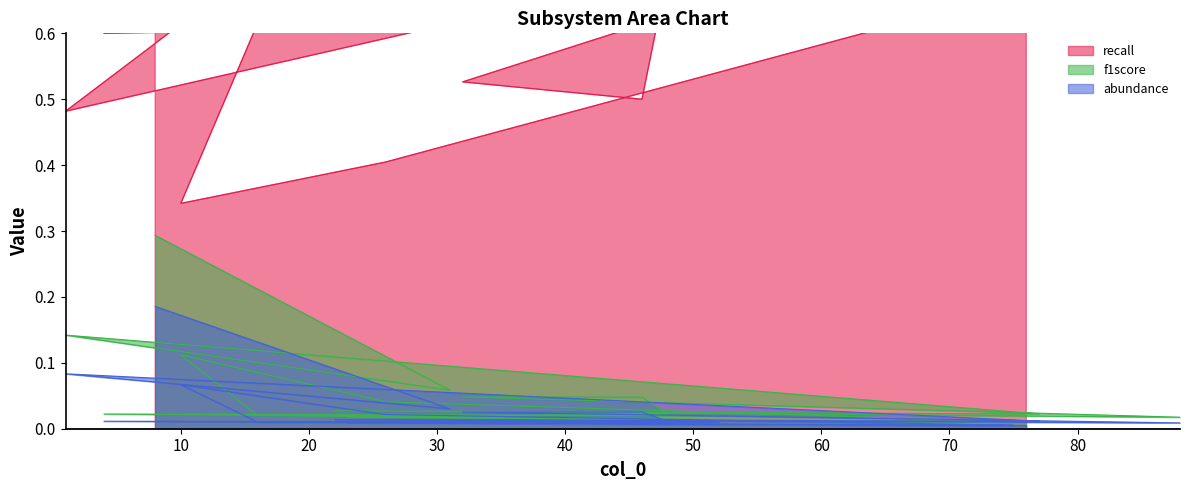

Reading right to left, what are all the values shown in this chart?

recall: 76=0.7	26=0.4	10=0.3	16=0.6	52=0.6	4=0.6	75=1.0	66=1.0	23=0.8	48=0.7	46=0.5	32=0.5	88=0.9	22=0.7	77=0.8	1=0.5	31=0.9	8=0.7
f1score: 76=0.0	26=0.0	10=0.1	16=0.0	52=0.0	4=0.0	75=0.0	66=0.0	23=0.0	48=0.0	46=0.0	32=0.0	88=0.0	22=0.0	77=0.0	1=0.1	31=0.1	8=0.3
abundance: 76=0.0	26=0.0	10=0.1	16=0.0	52=0.0	4=0.0	75=0.0	66=0.0	23=0.0	48=0.0	46=0.0	32=0.0	88=0.0	22=0.0	77=0.0	1=0.1	31=0.0	8=0.2